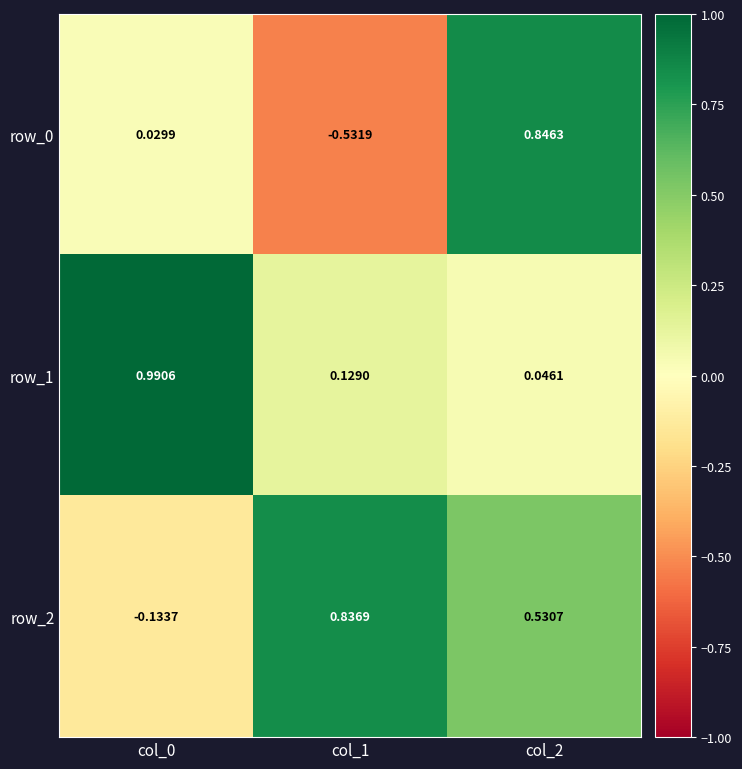

Is the value of row_2 at col_2 greater than the value of row_1 at col_2?

Yes